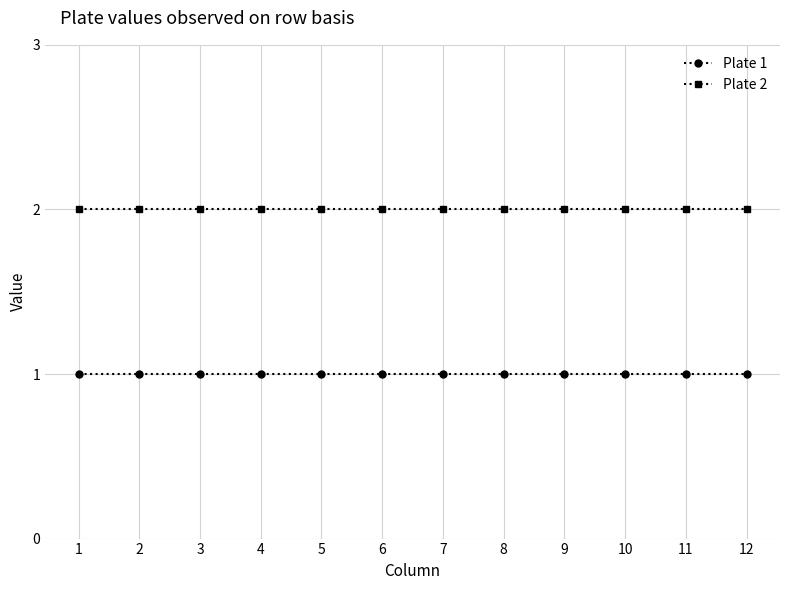

What is the sum of the Plate 1 values at 7 and 1?

2